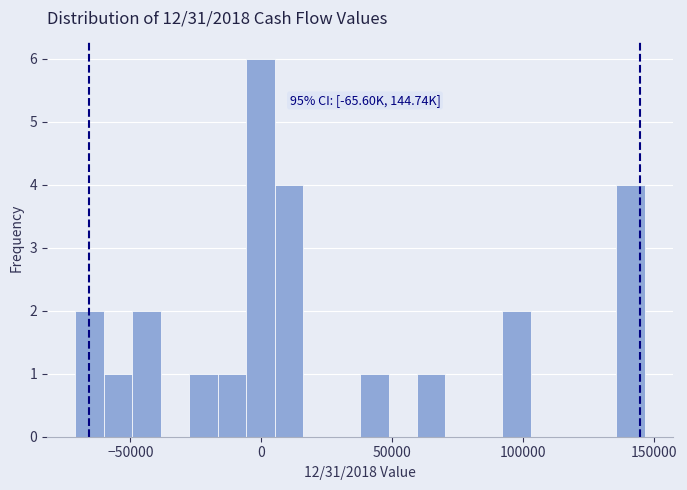

Read against the x-axis, roughly where is the centre of the tallest bar?

0